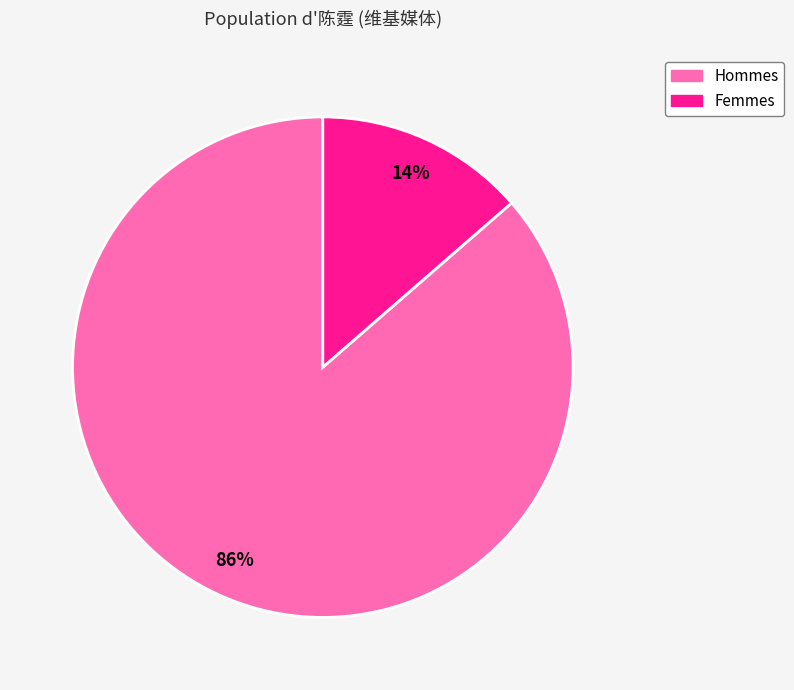

To the nearest percent, what is the average slice percentage?

50%